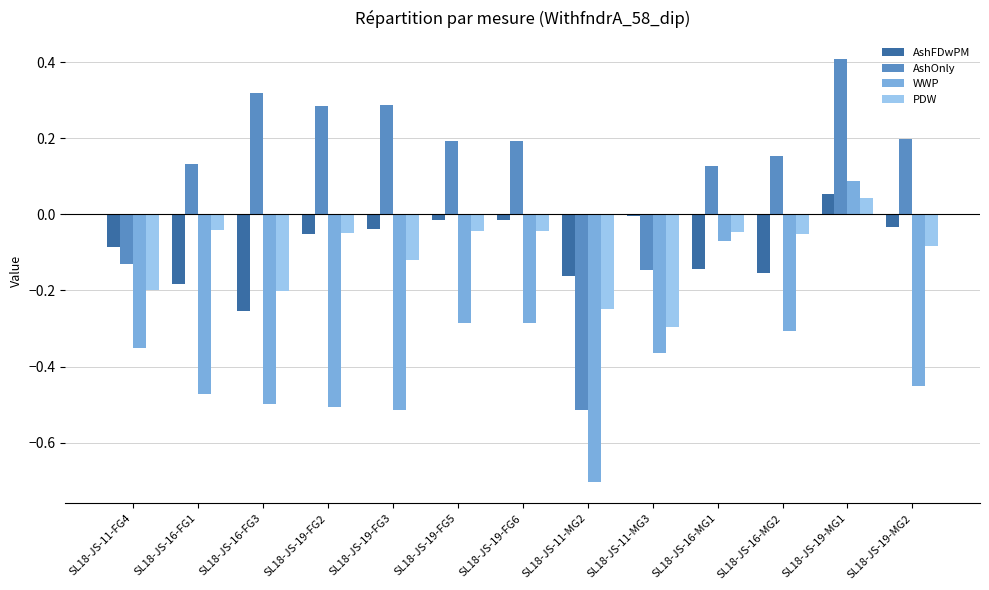

Which series has the largest total across all categories?

AshOnly